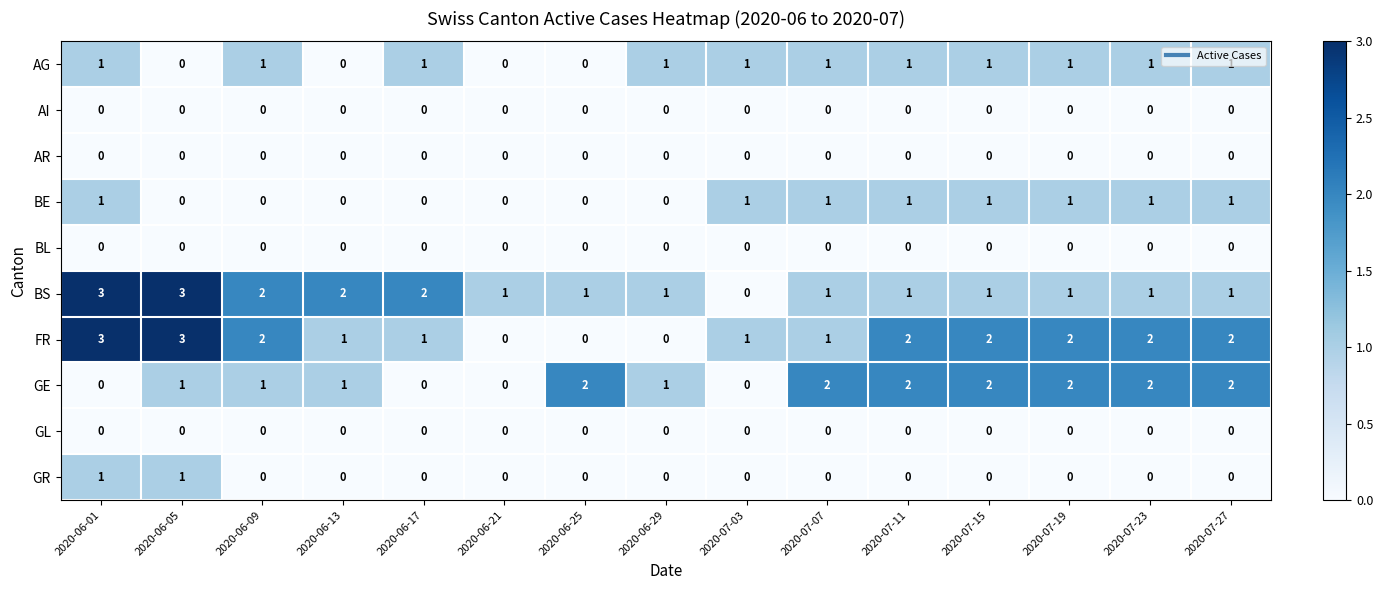

What is the maximum value shown in the chart?

3